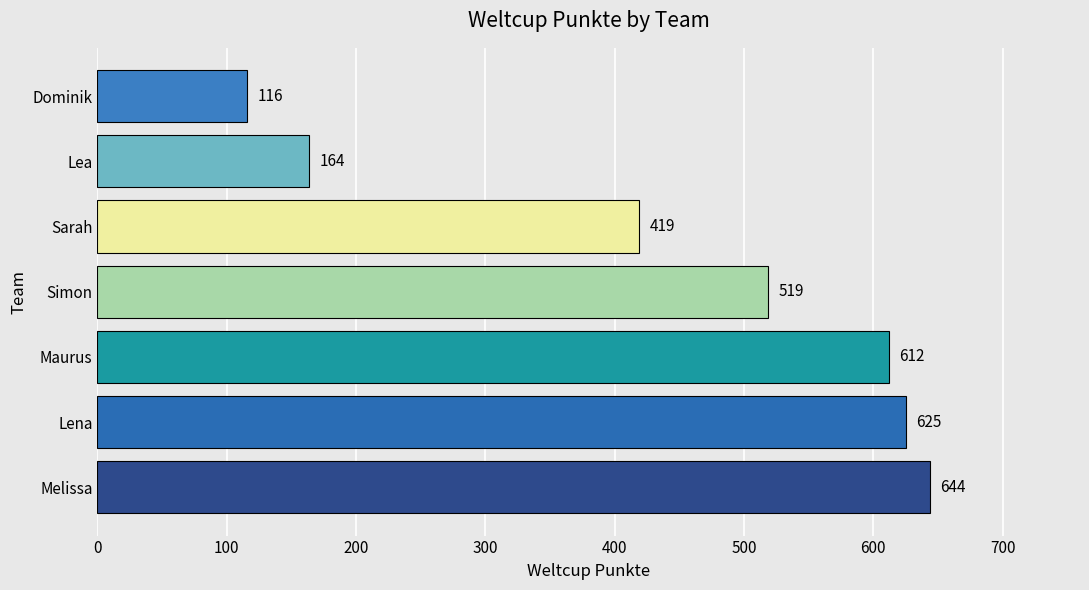

Which has a higher value, Sarah or Melissa?

Melissa